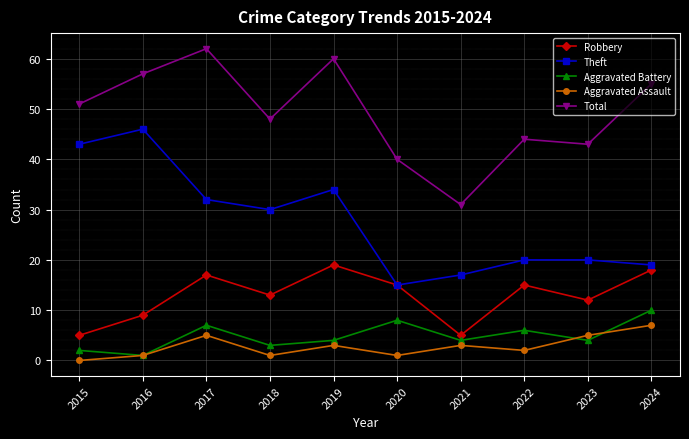

How many categories are shown in the chart?

10